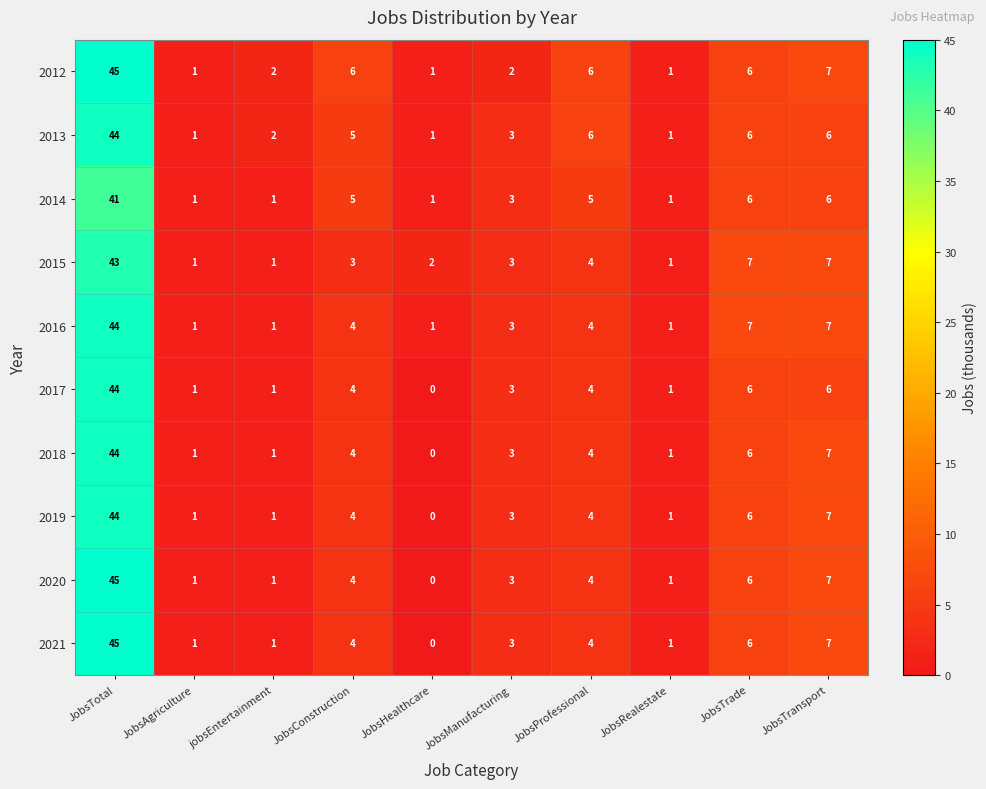

What is the difference between the second highest and second lowest values in the 2013 series?

5